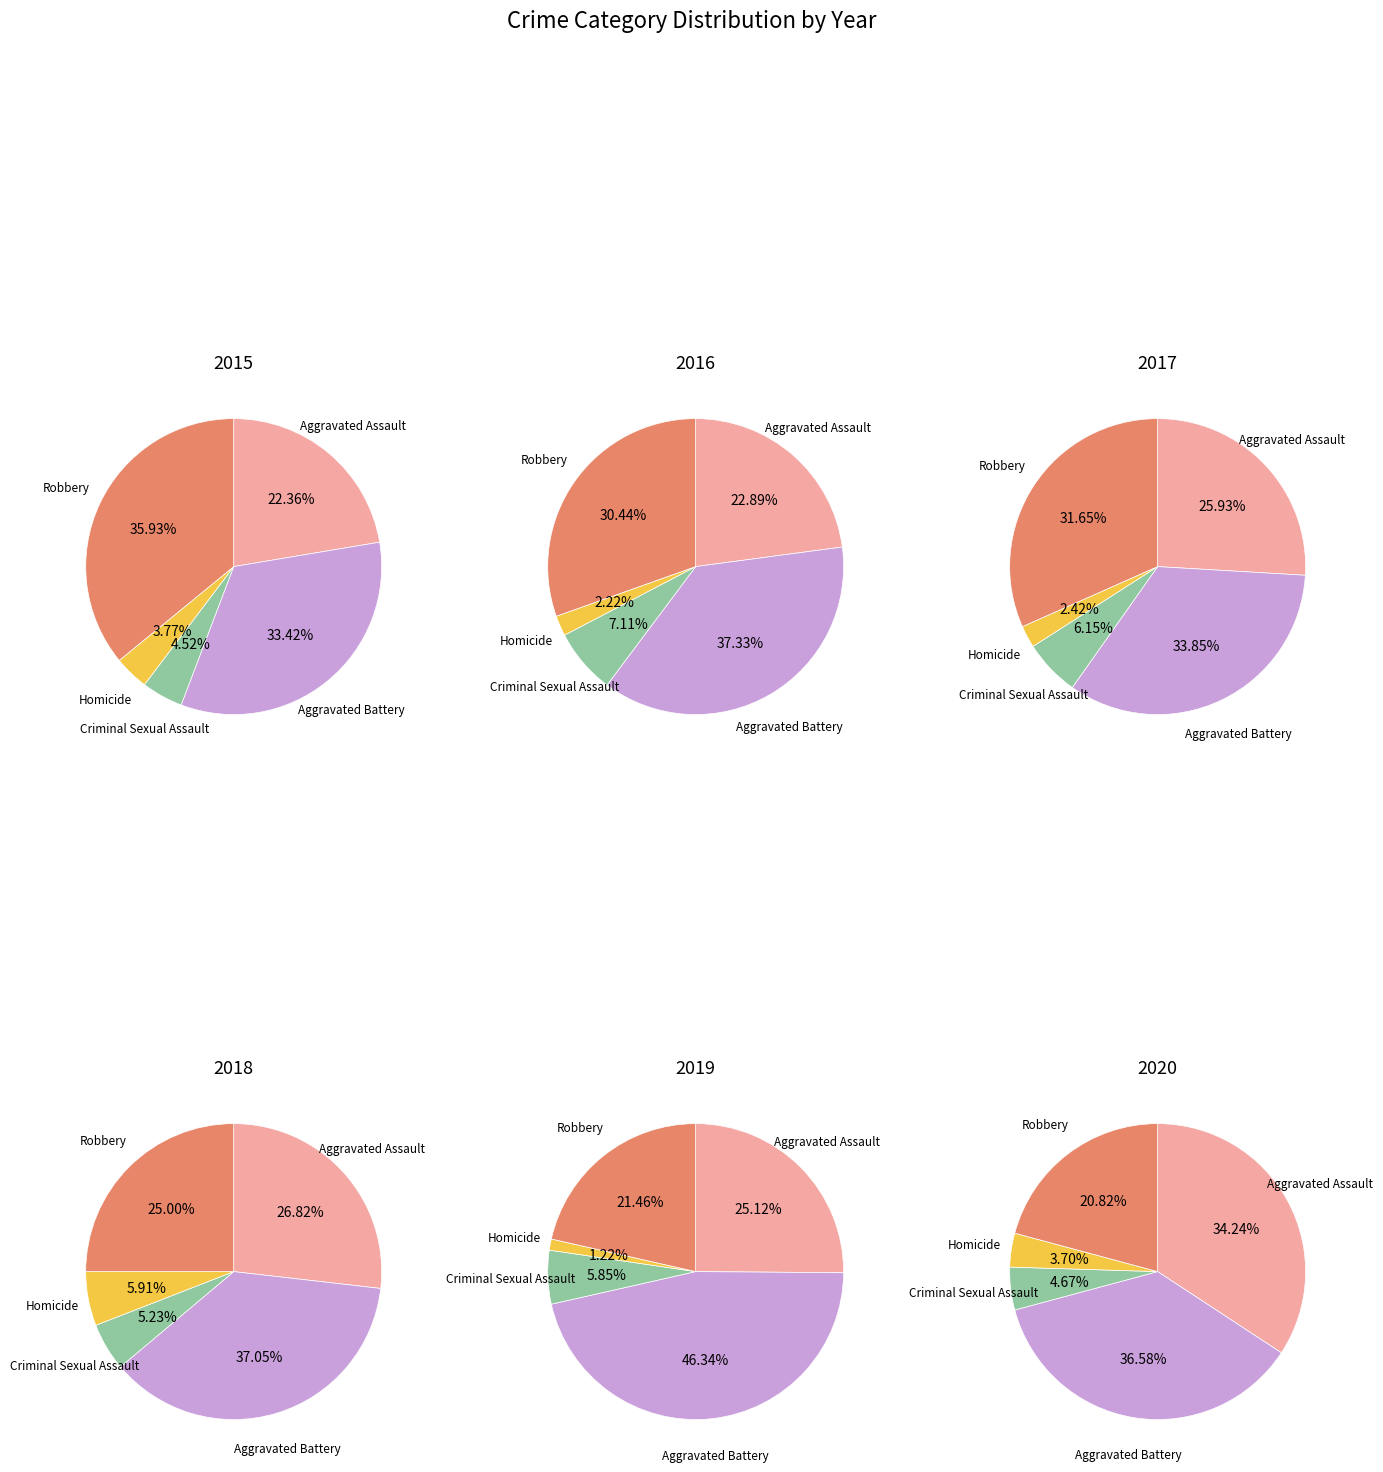

Which slice is the largest?

Robbery